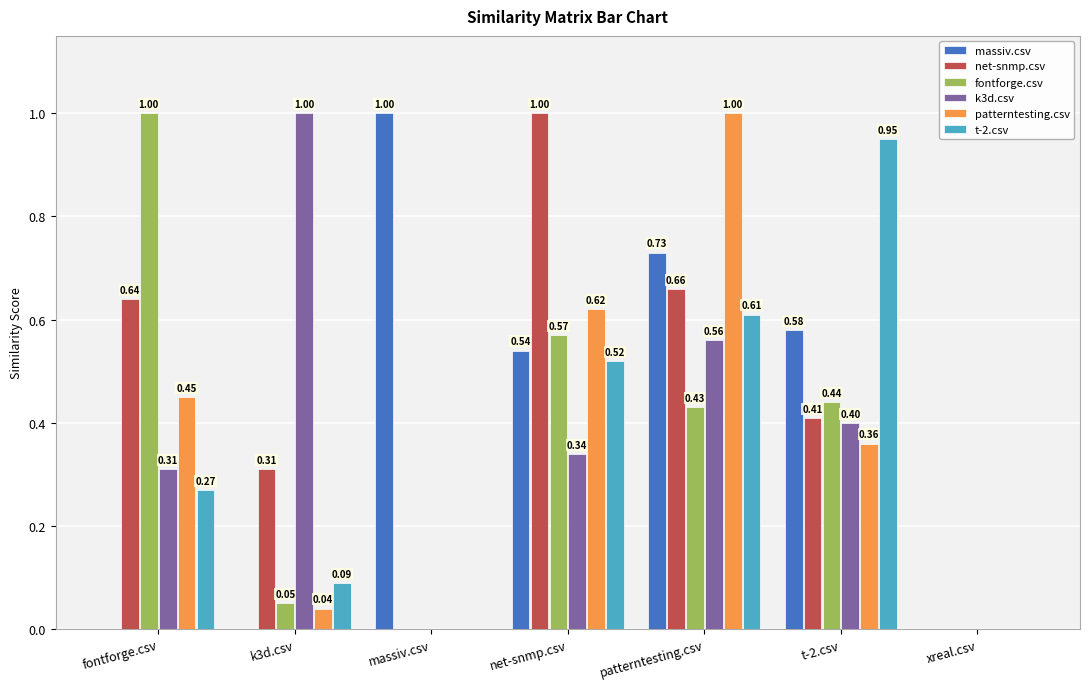

What is the sum of all massiv.csv values?

2.9